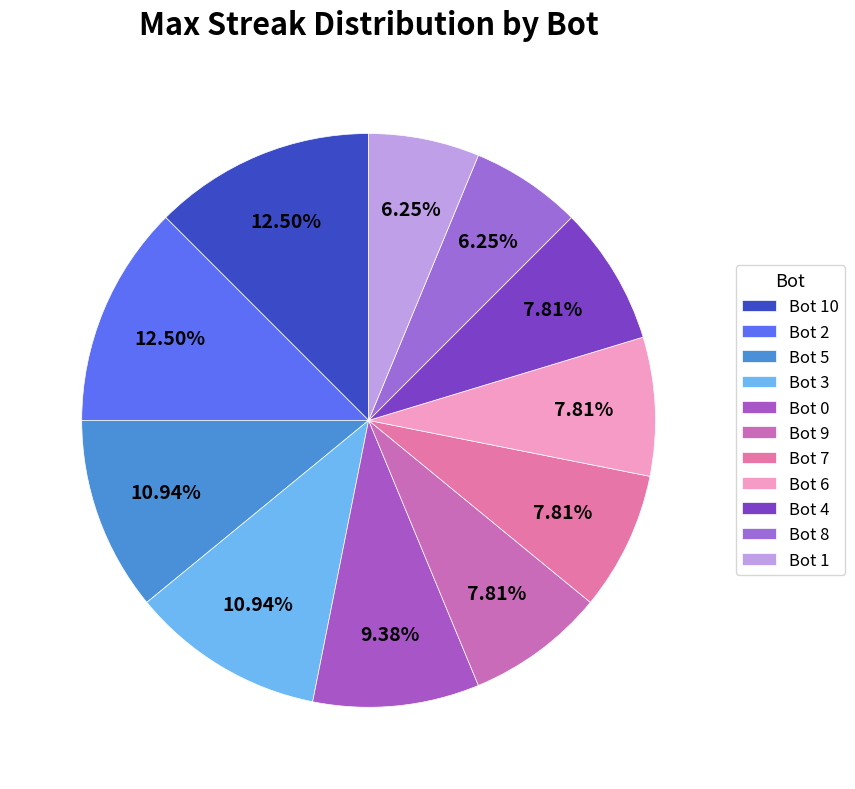

What is the change in value from Bot 2 to Bot 9?

-6